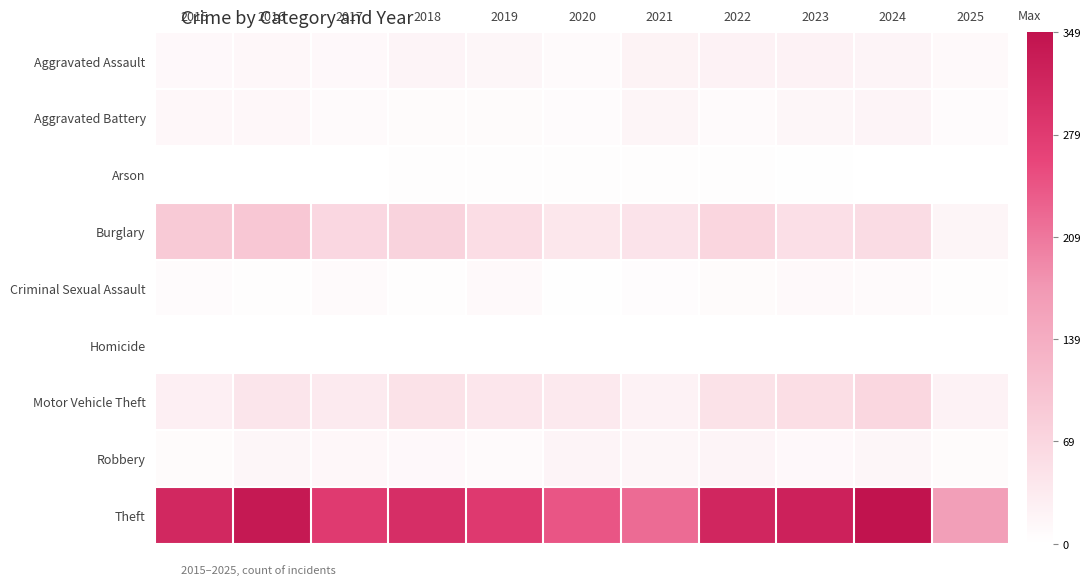

At 2025, list the series in order from smallest to largest.

Arson, Homicide, Criminal Sexual Assault, Aggravated Battery, Robbery, Aggravated Assault, Burglary, Motor Vehicle Theft, Theft